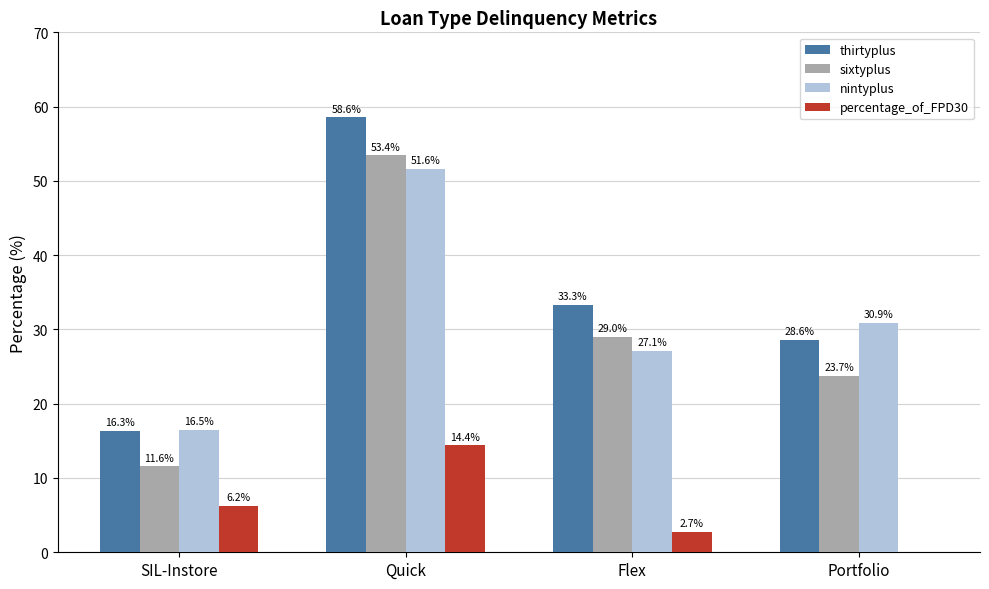

Is the value of percentage_of_FPD30 at Portfolio greater than the value of sixtyplus at SIL-Instore?

No